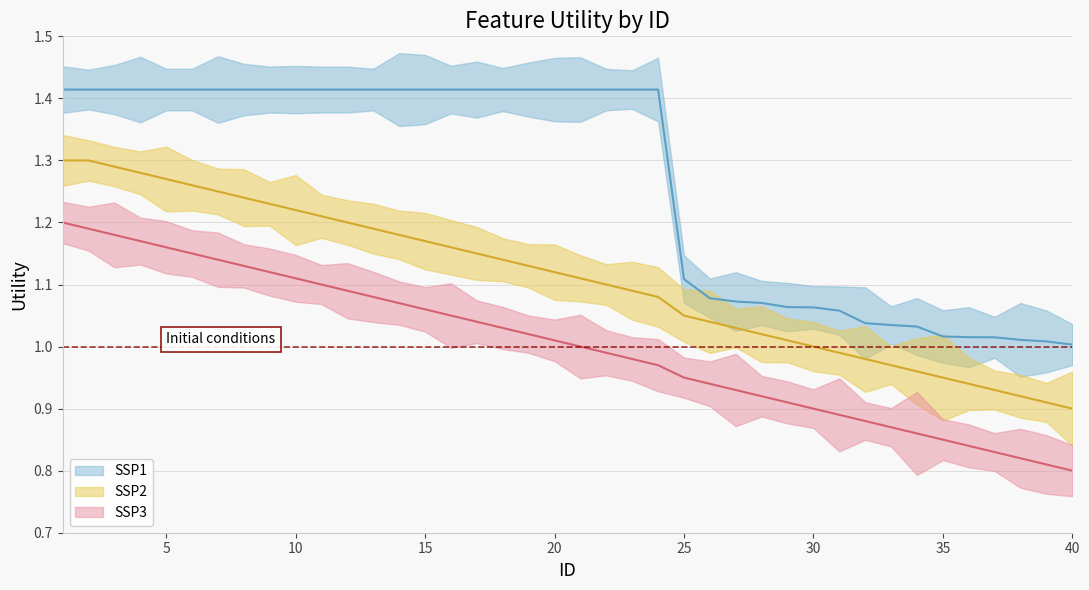

What is the difference between the maximum and second lowest values in the SSP3 series?

0.4